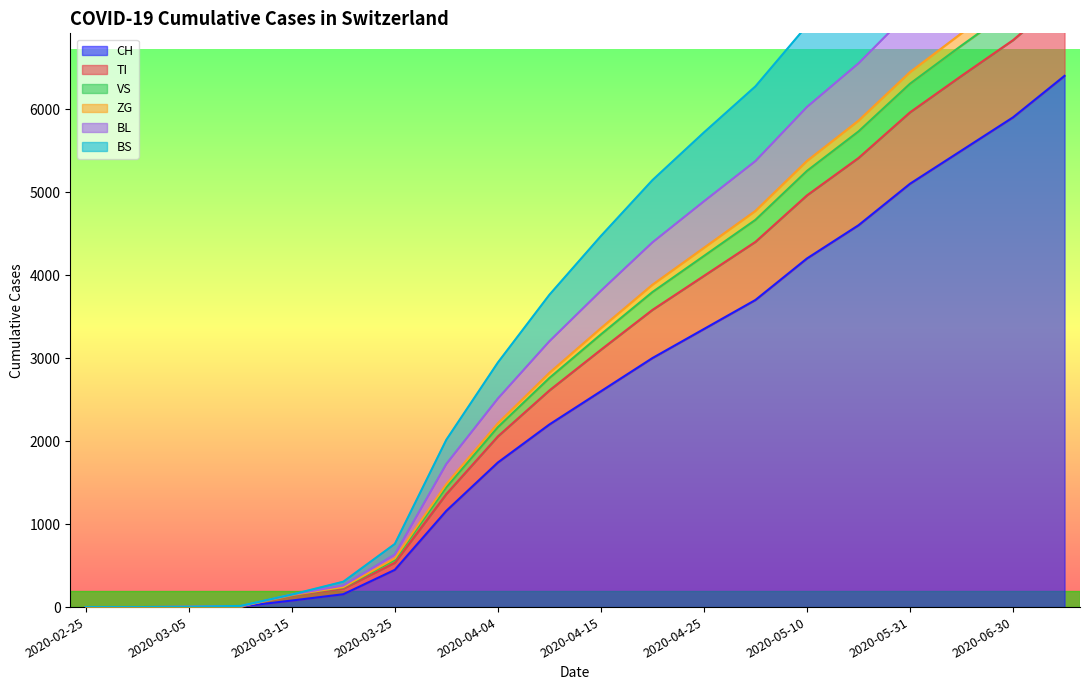

Is it true that BS equals 6830 at 2020-06-30?

True